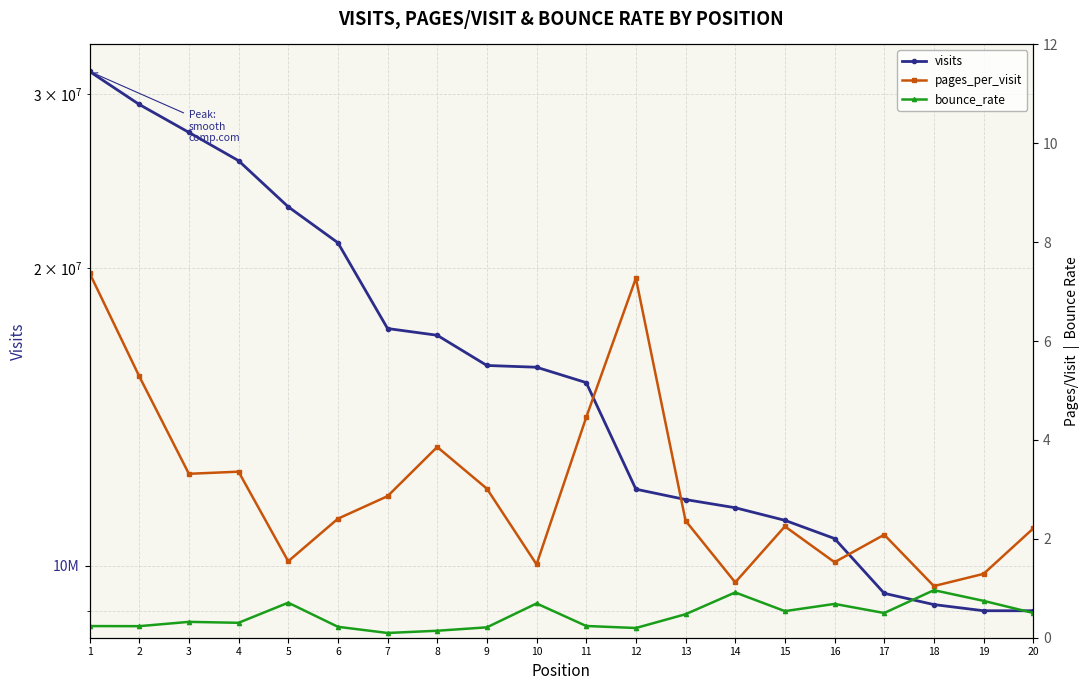

What is the value of the bounce_rate point at the 13th from the left?

0.5